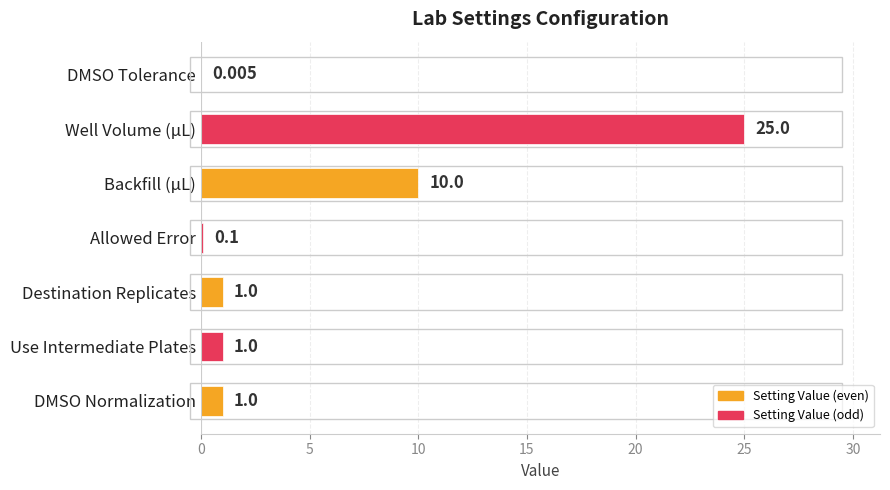

At which label is the value closest to 12?

Backfill (µL)